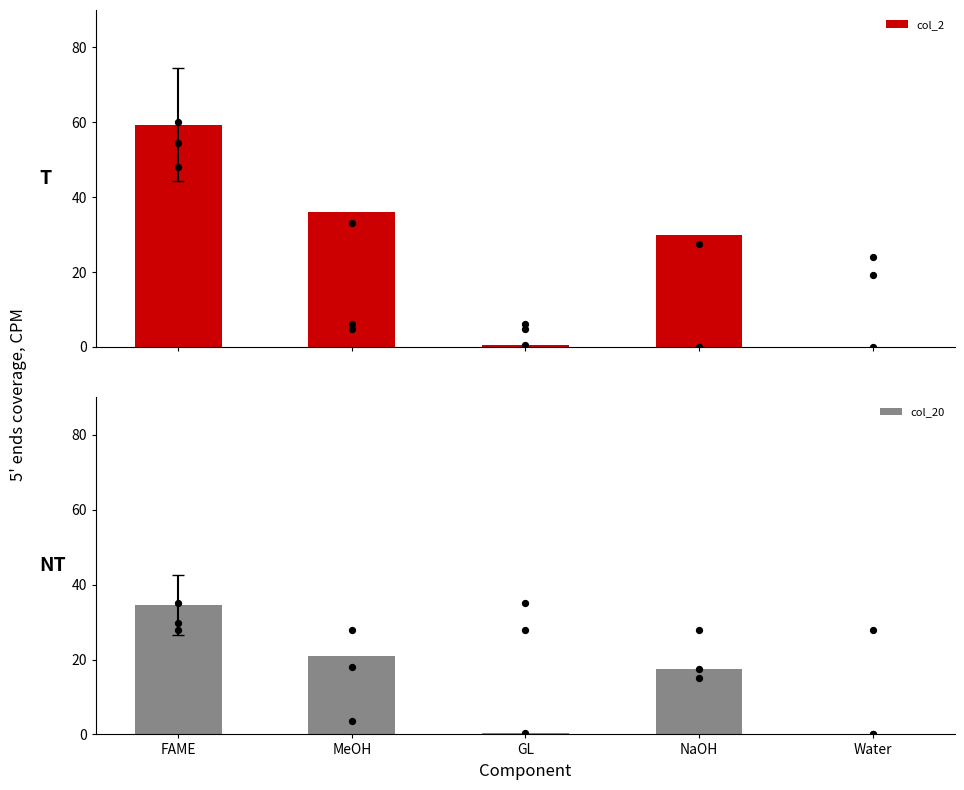

Which series contains the lowest Y value?

col_2